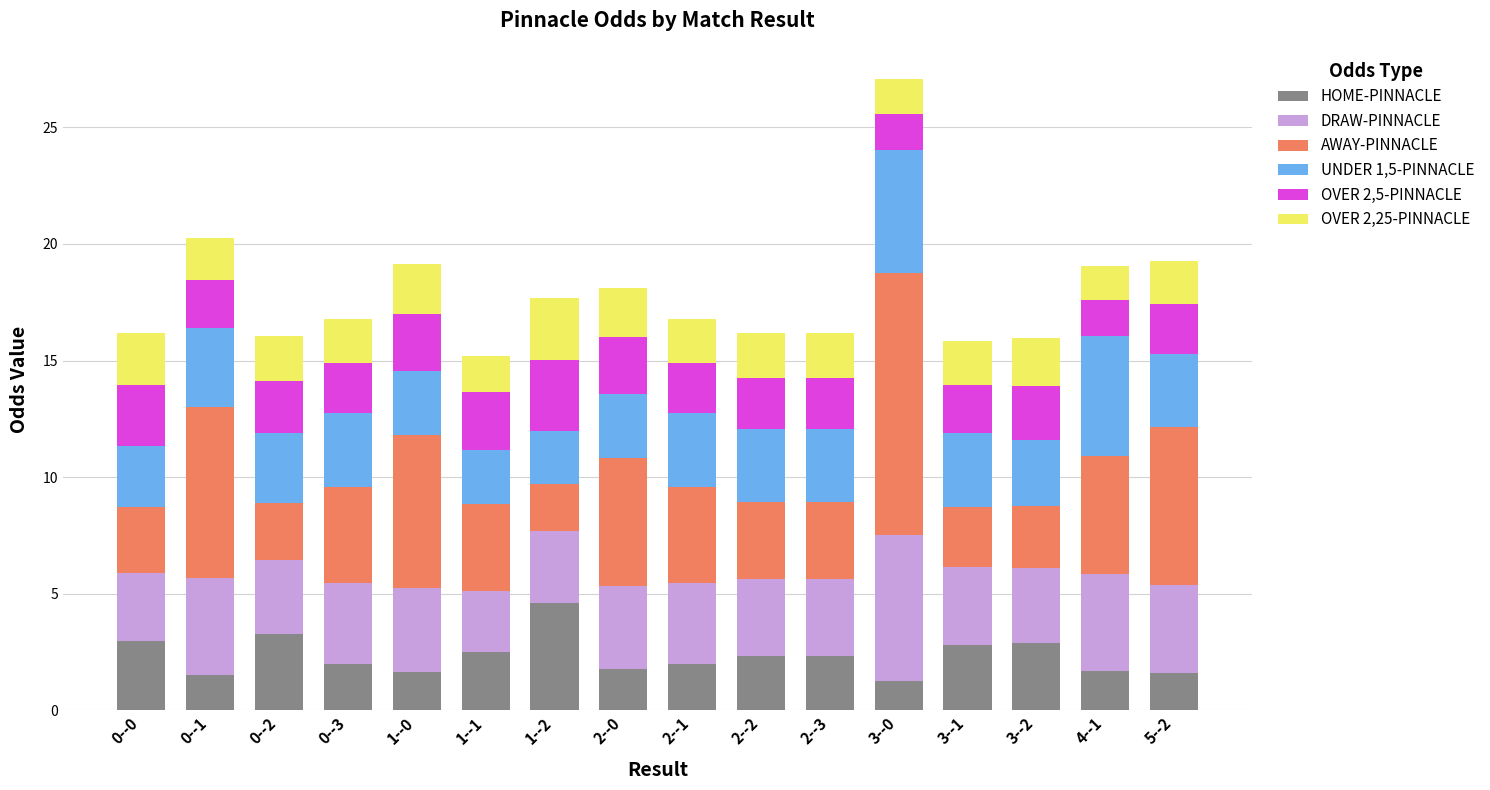

What is the difference between the maximum and second lowest values in the HOME-PINNACLE series?

3.1